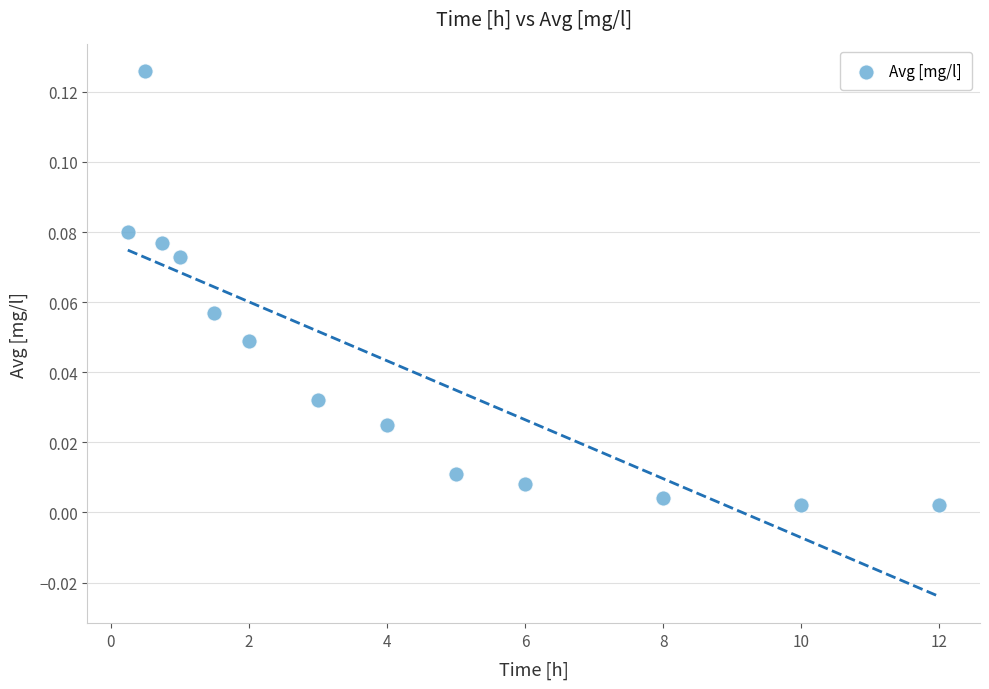

What is the range of X values (max minus min)?

11.8